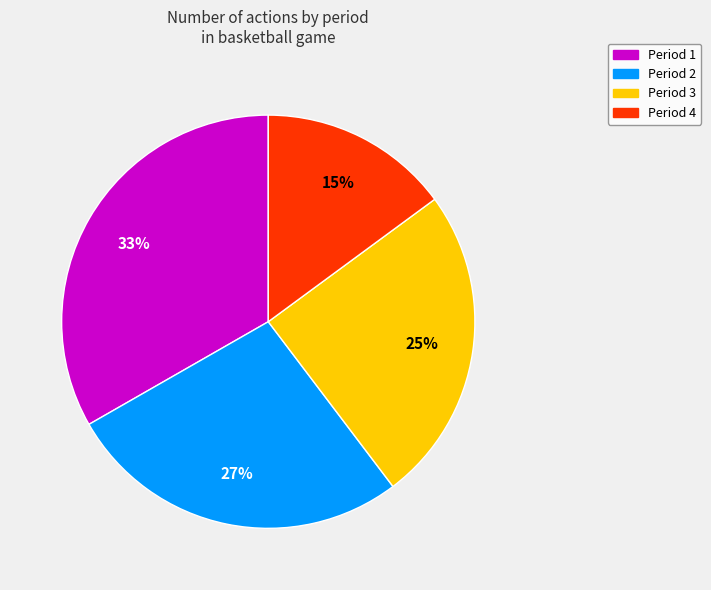

Which has a higher value, Period 3 or Period 1?

Period 1